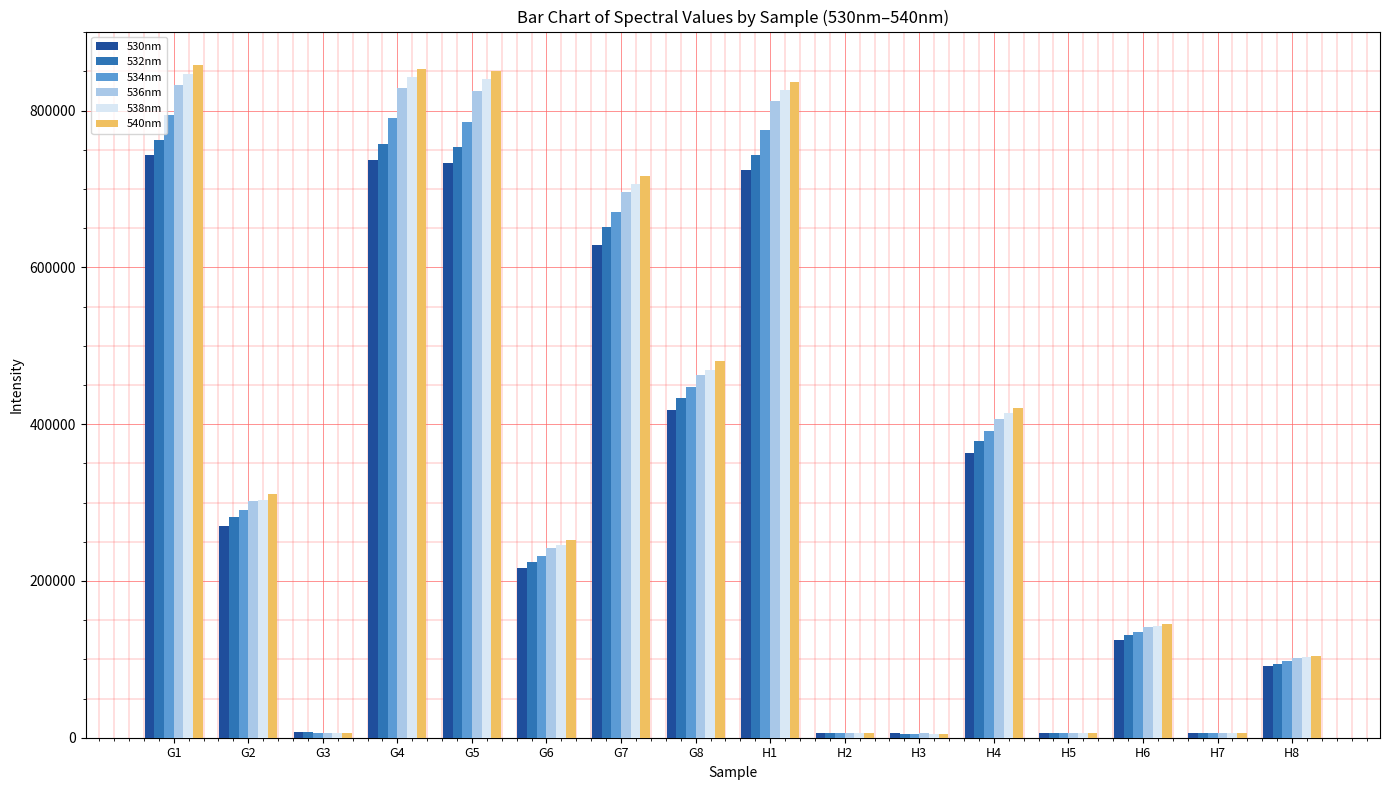

Rank the series at G4 from highest to lowest value.

540nm, 538nm, 536nm, 534nm, 532nm, 530nm